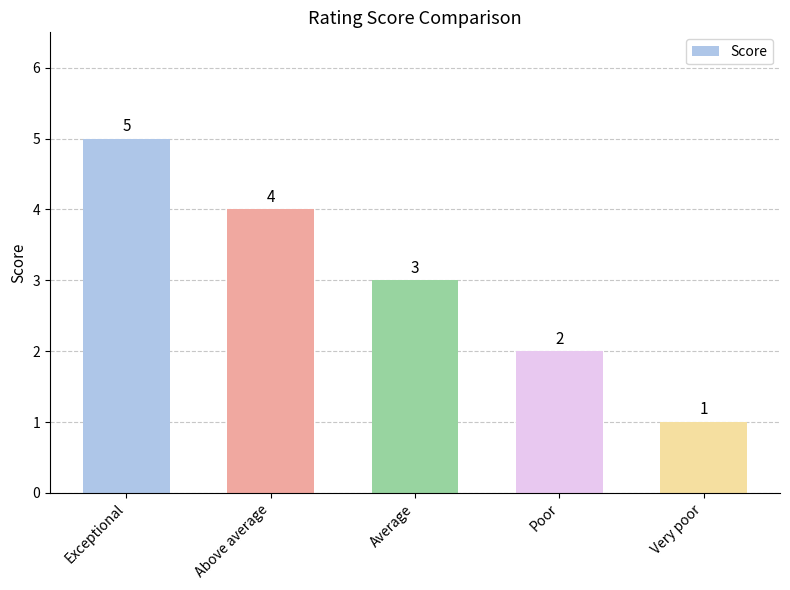

Where does the data first go above 3?

Exceptional